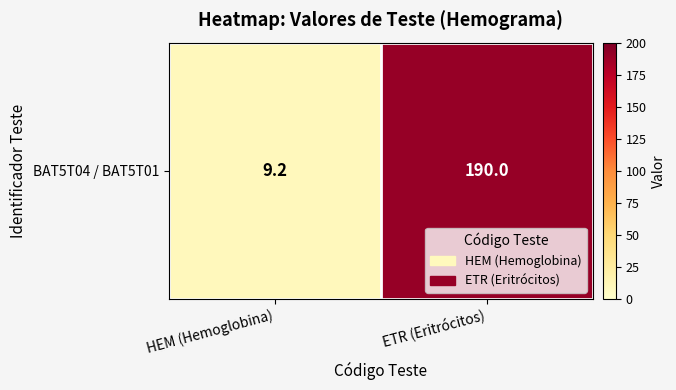

List the labels in order of value, largest first.

ETR (Eritrócitos), HEM (Hemoglobina)